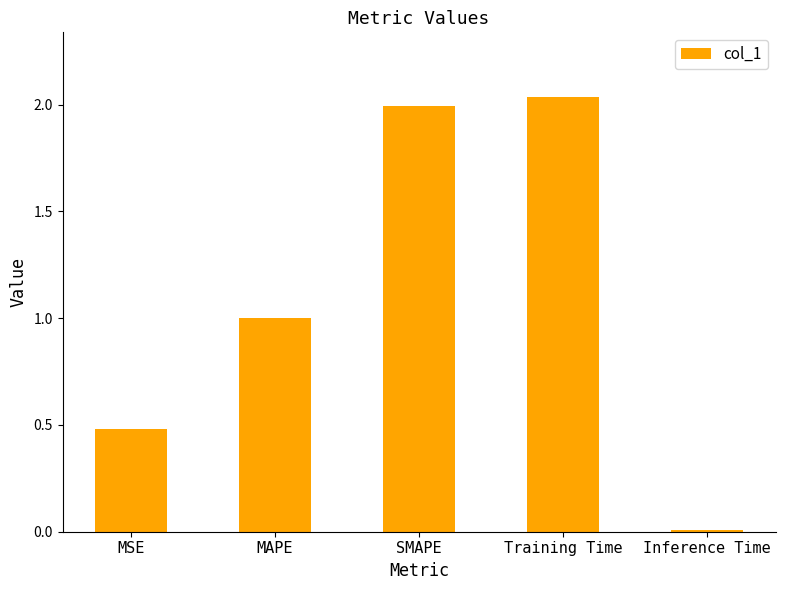

Rank the categories by value from lowest to highest.

Inference Time, MSE, MAPE, SMAPE, Training Time